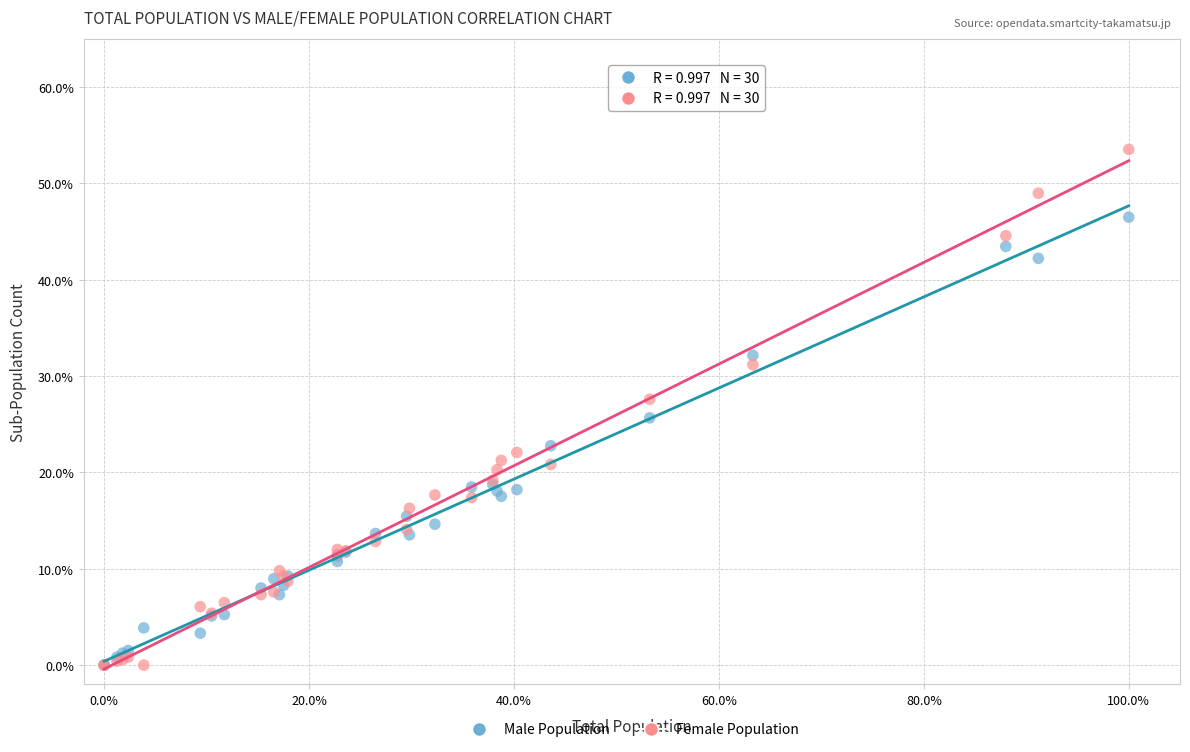

What are all the series names shown in the legend?

Male Population, Female Population